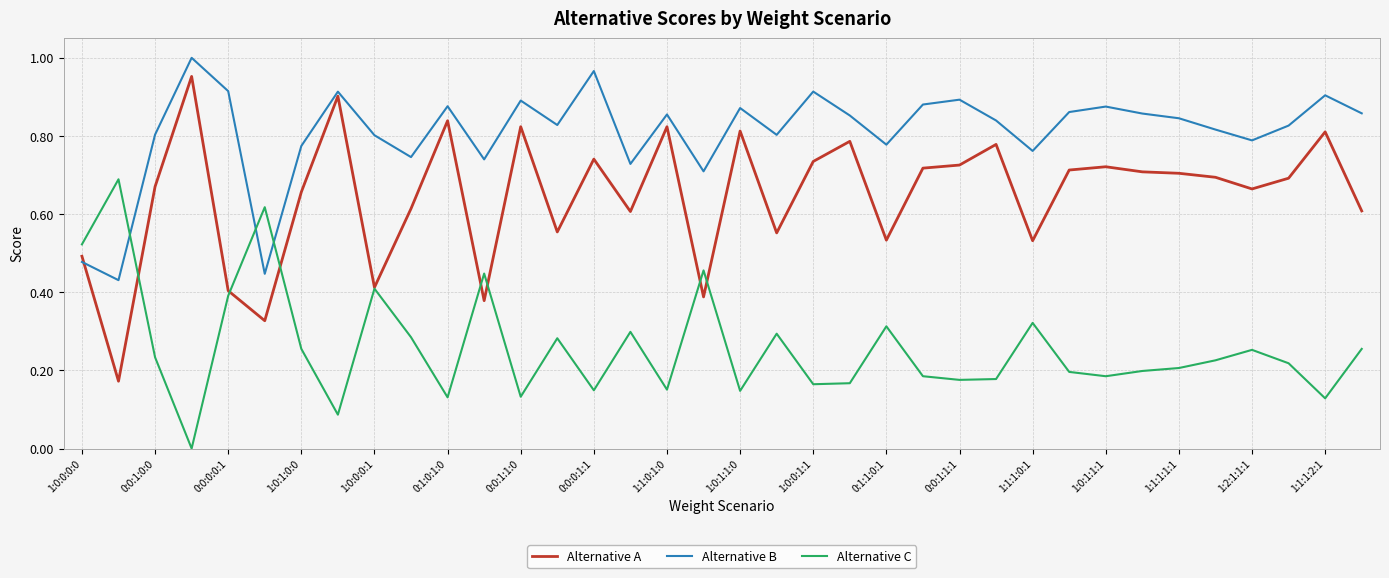

Which series has the widest spread of values?

Alternative A